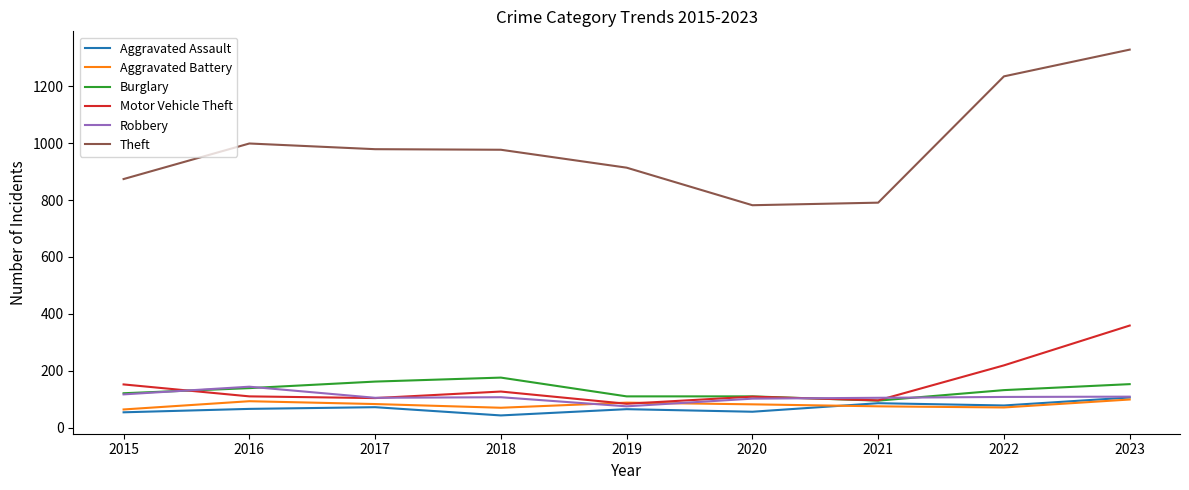

What is the difference between the highest and lowest values at 2018?

934